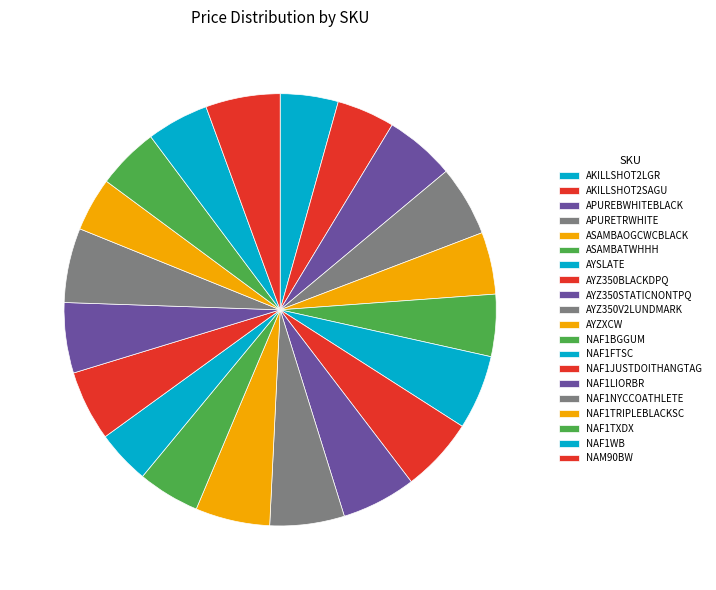

Which category has the smallest portion of the pie?

NAF1FTSC